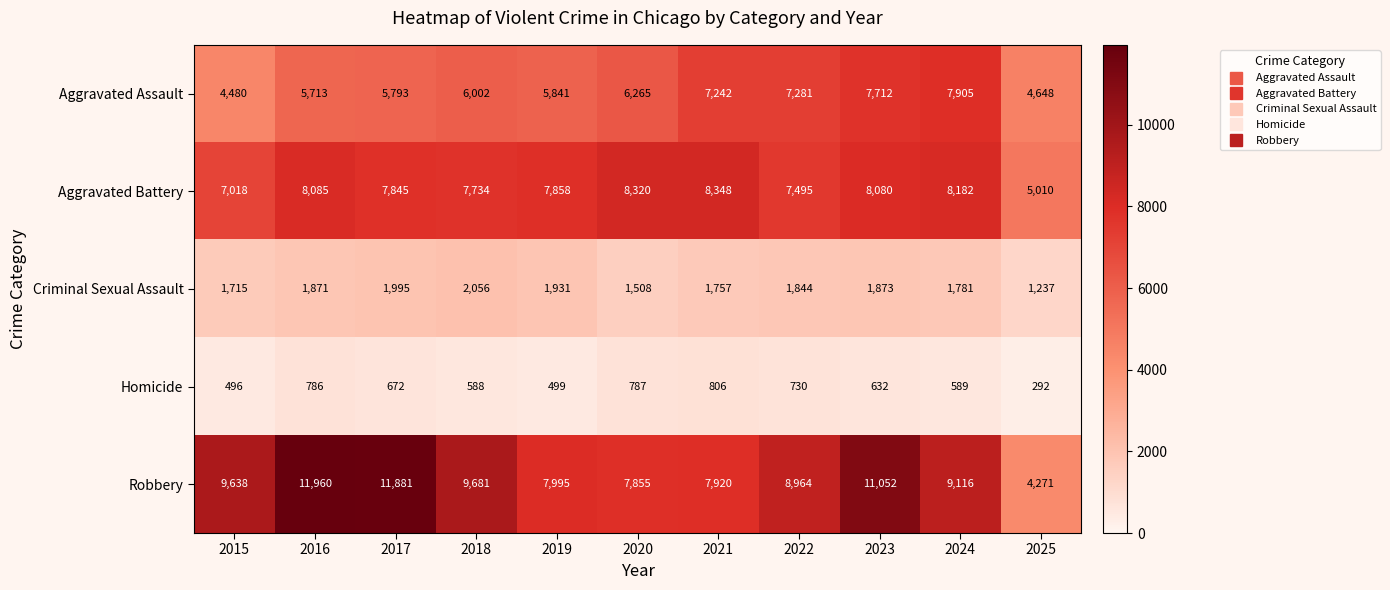

Read the Criminal Sexual Assault value at 2021, to the nearest 10.

1760